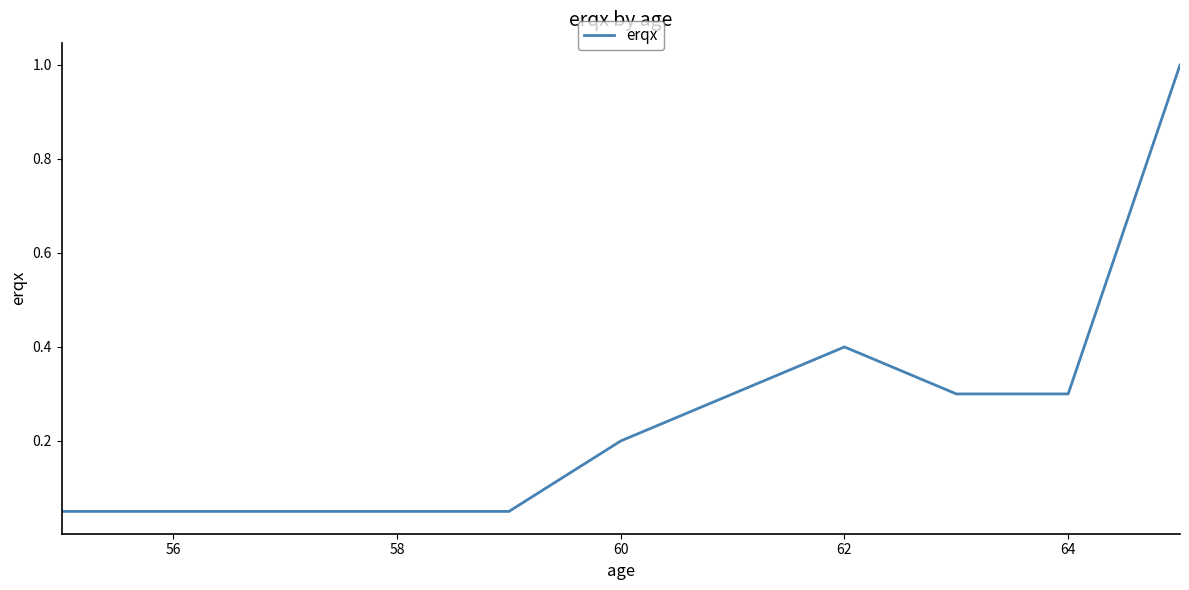

Is this an area chart (filled region under the line)?

No